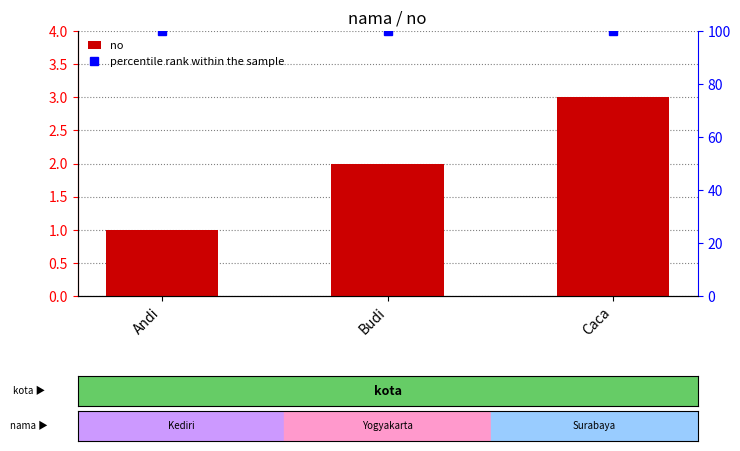

What is the difference between the no values at Andi and Budi?

1